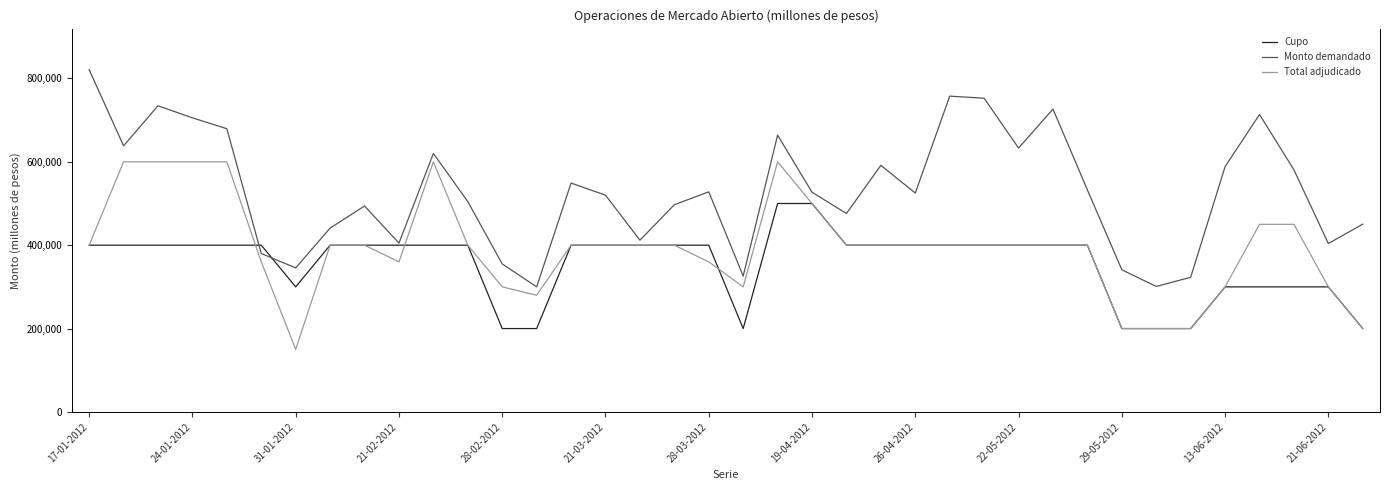

Count the number of categories in the chart.

38